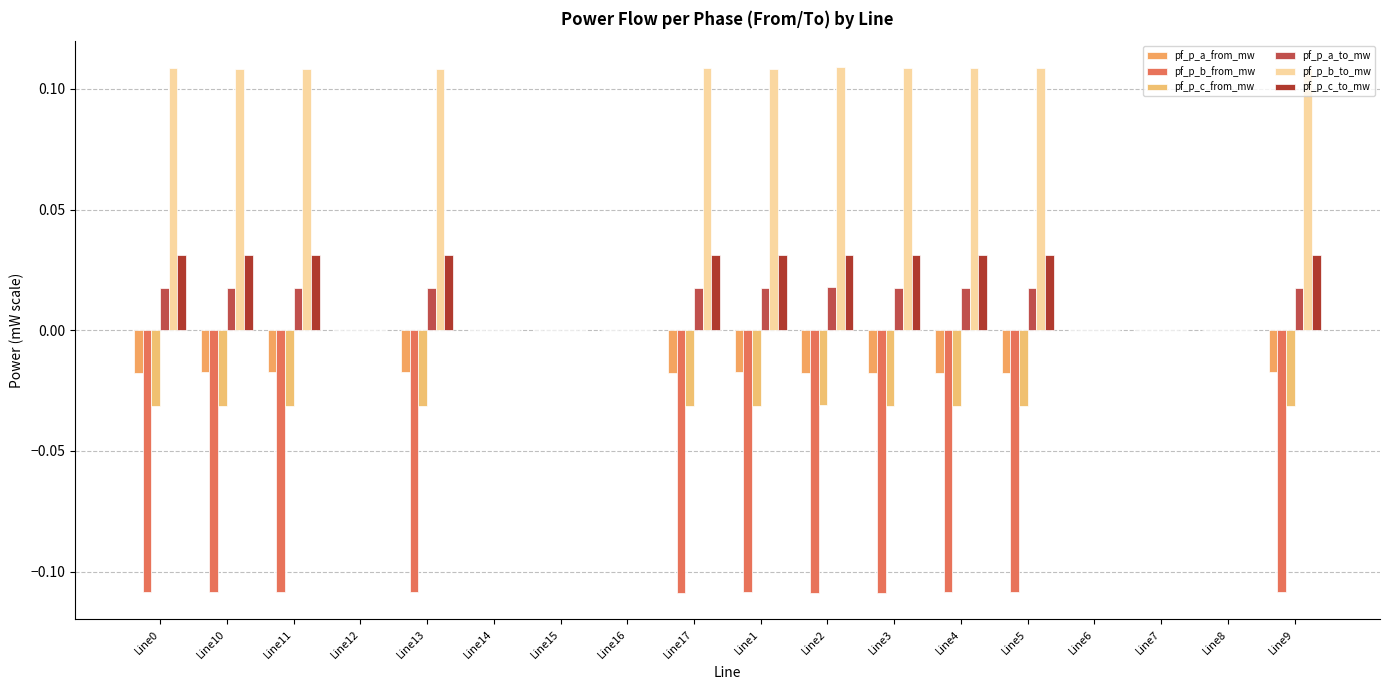

Rank the series by their maximum value, from lowest to highest.

pf_p_c_from_mw, pf_p_b_from_mw, pf_p_a_from_mw, pf_p_a_to_mw, pf_p_c_to_mw, pf_p_b_to_mw